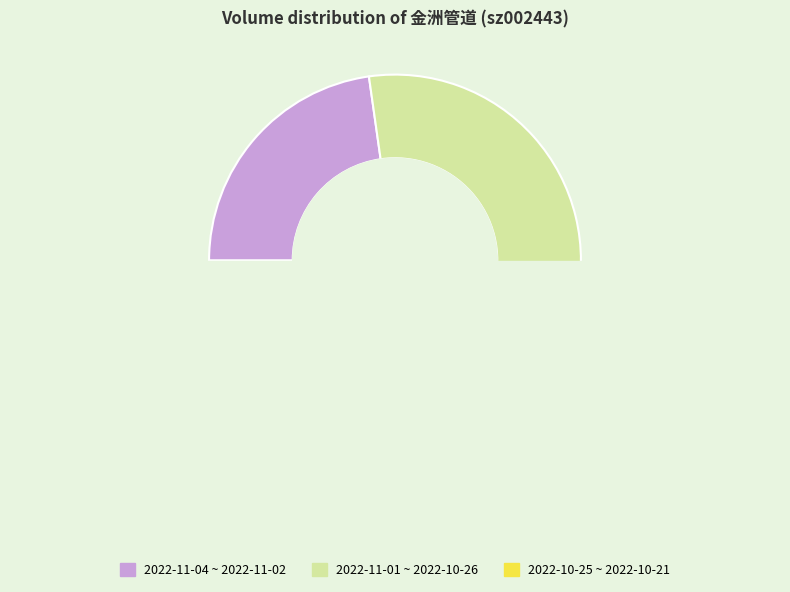

What is the total percentage of 2022-10-31 and 2022-10-24?

24.7%